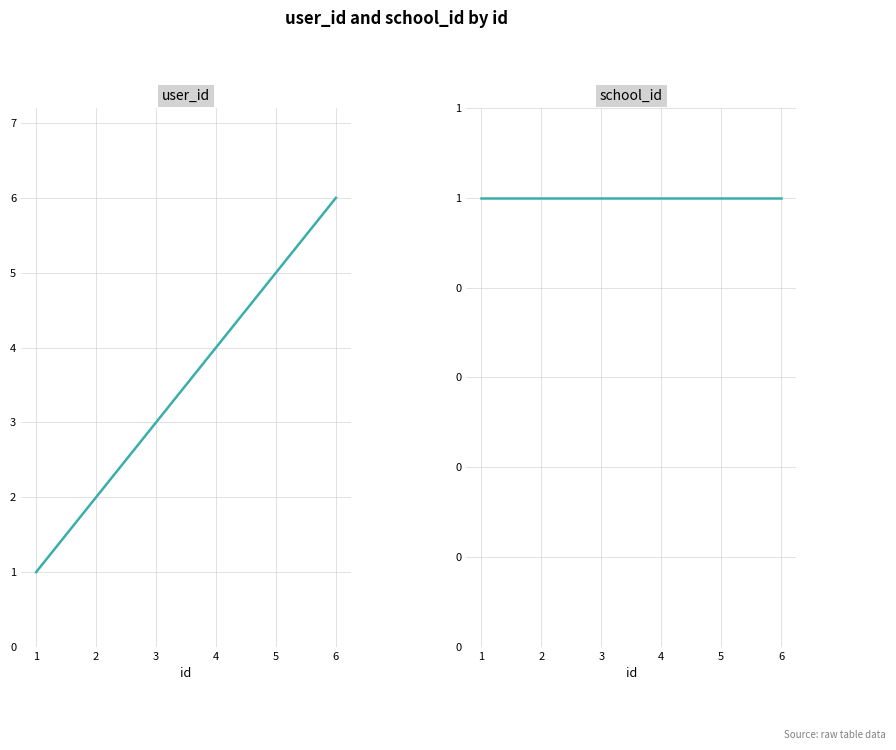

True or false: school_id has more than 1 interior local peaks.

False